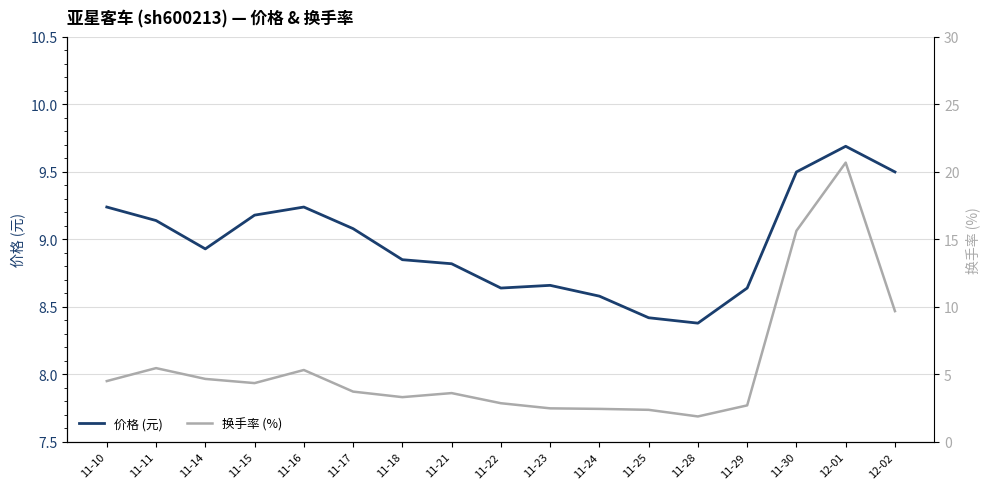

At which category is the sum across all series the highest?

12-01